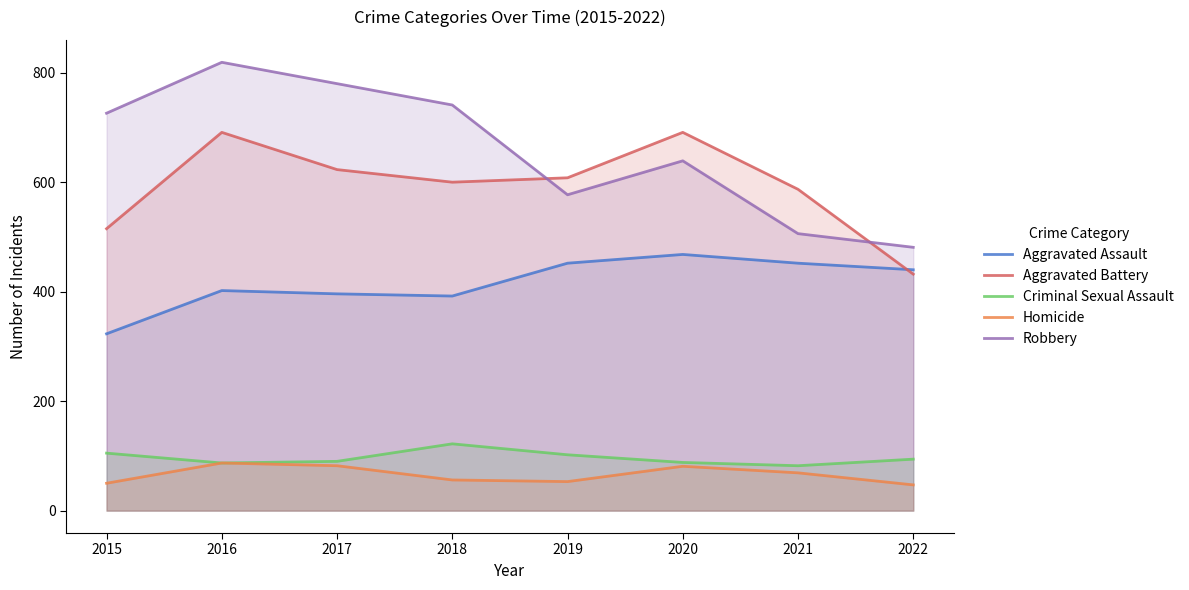

At which label is Criminal Sexual Assault closest to 102?

2019